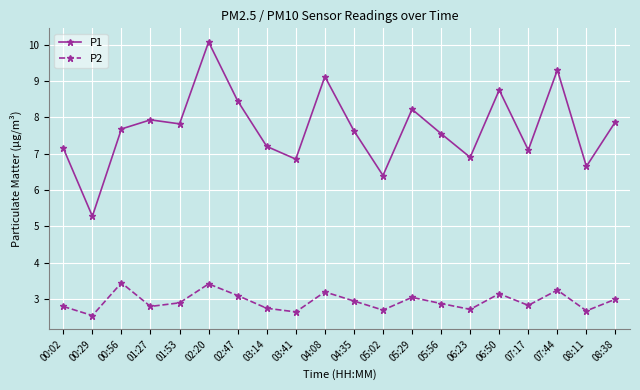

How many data points in P1 are above 7?

15